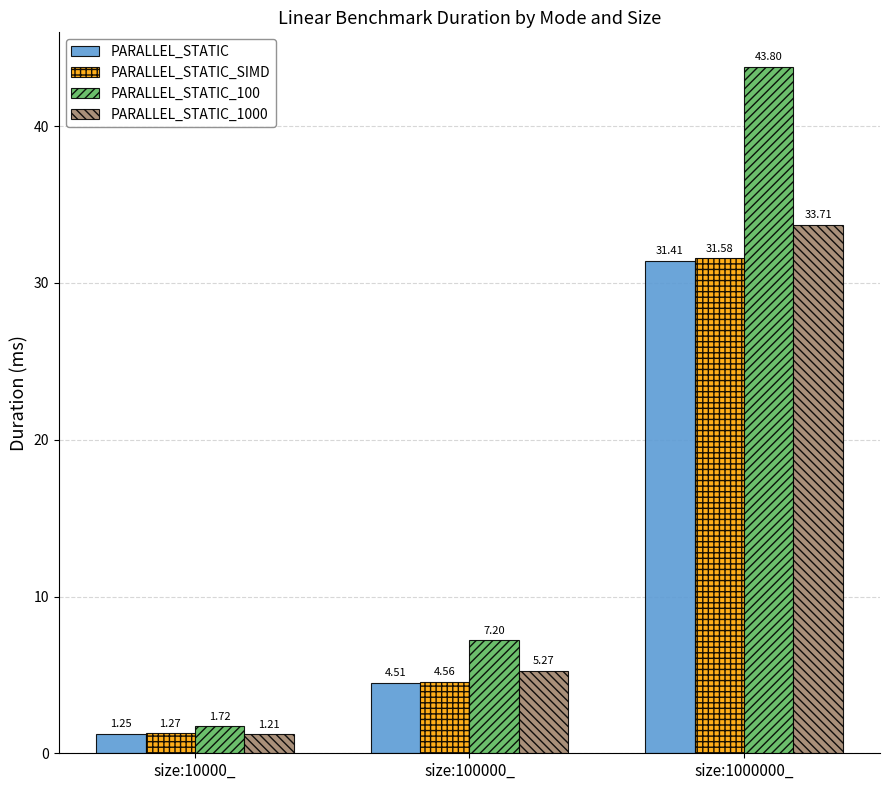

At which category is the sum across all series the highest?

size:1000000_